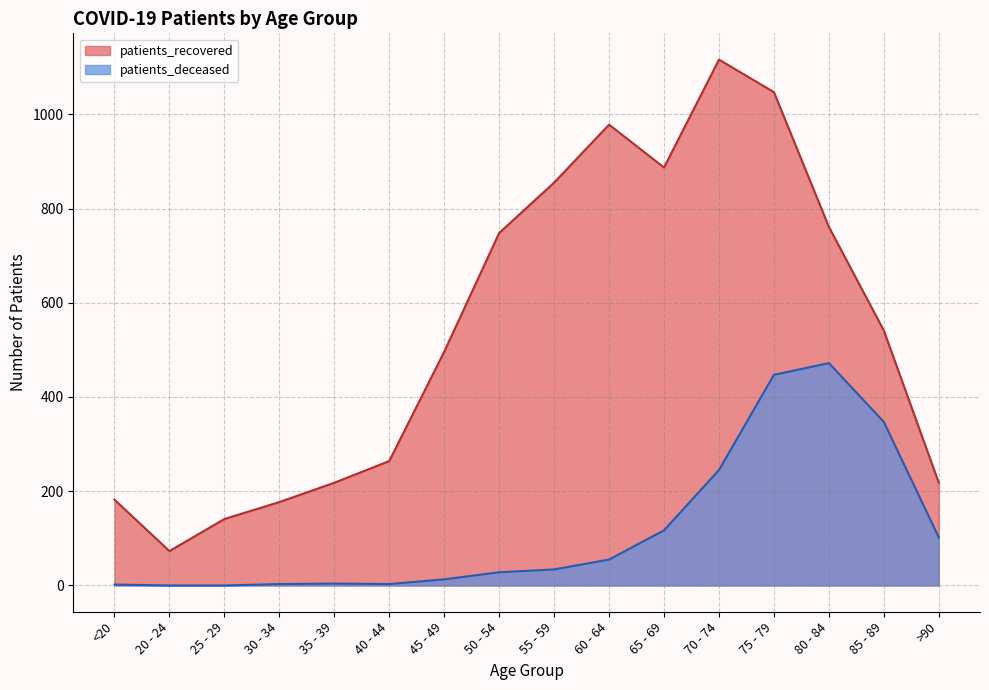

List the series in order of their overall mean, lowest first.

patients_deceased, patients_recovered